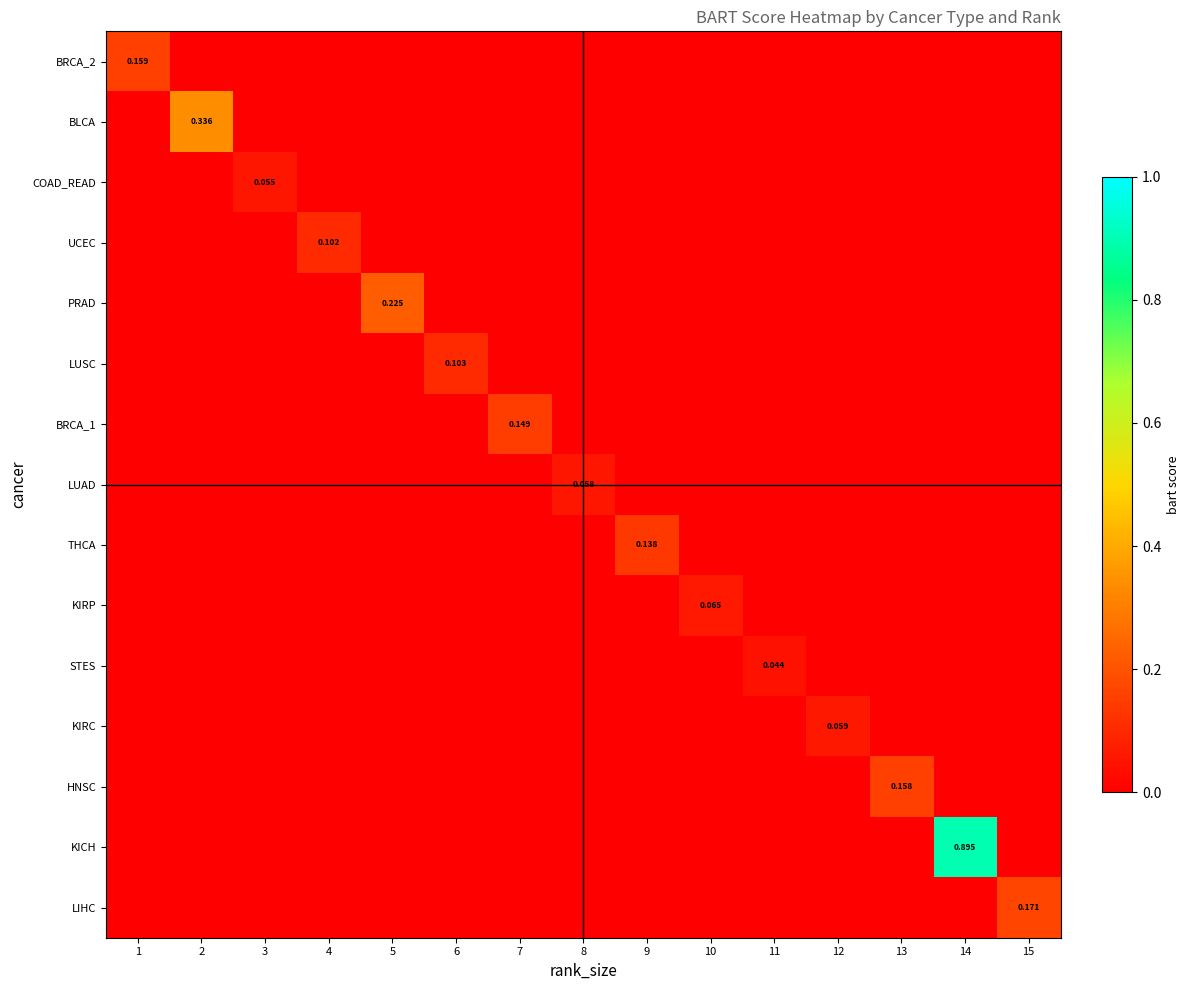

What is the spread (max minus min) of values at 6?

0.1